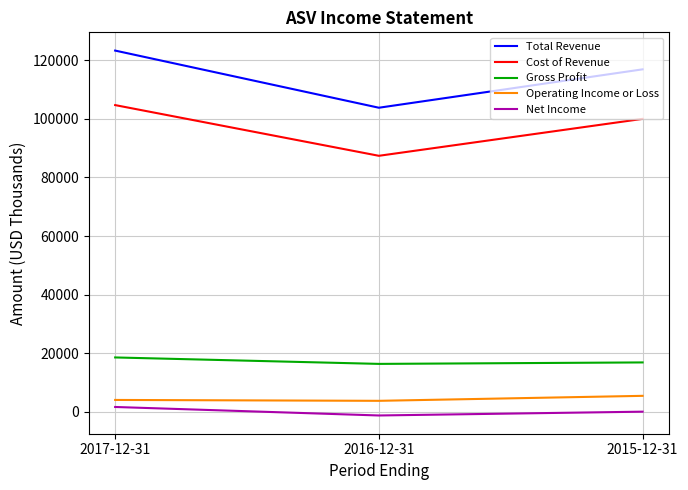

At which category does the chart reach its peak across all series?

2017-12-31